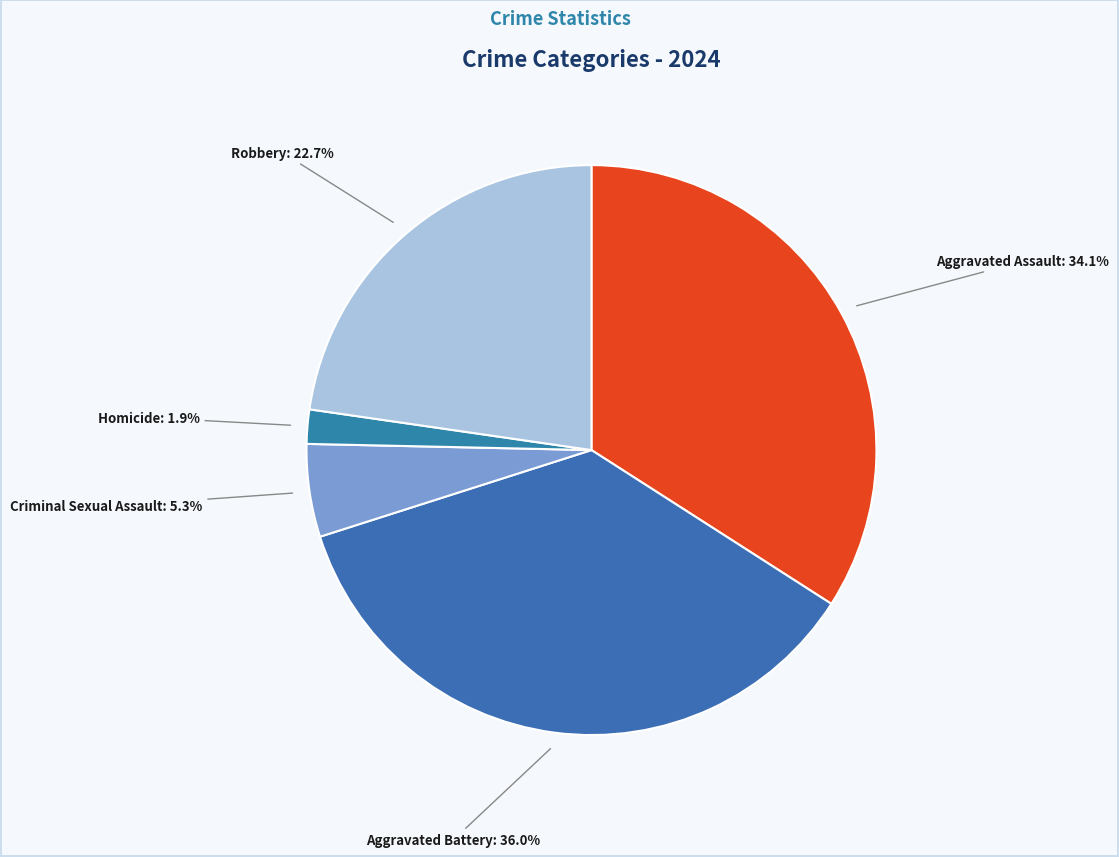

To the nearest percent, what is the difference between the largest and smallest slice percentages?

34%